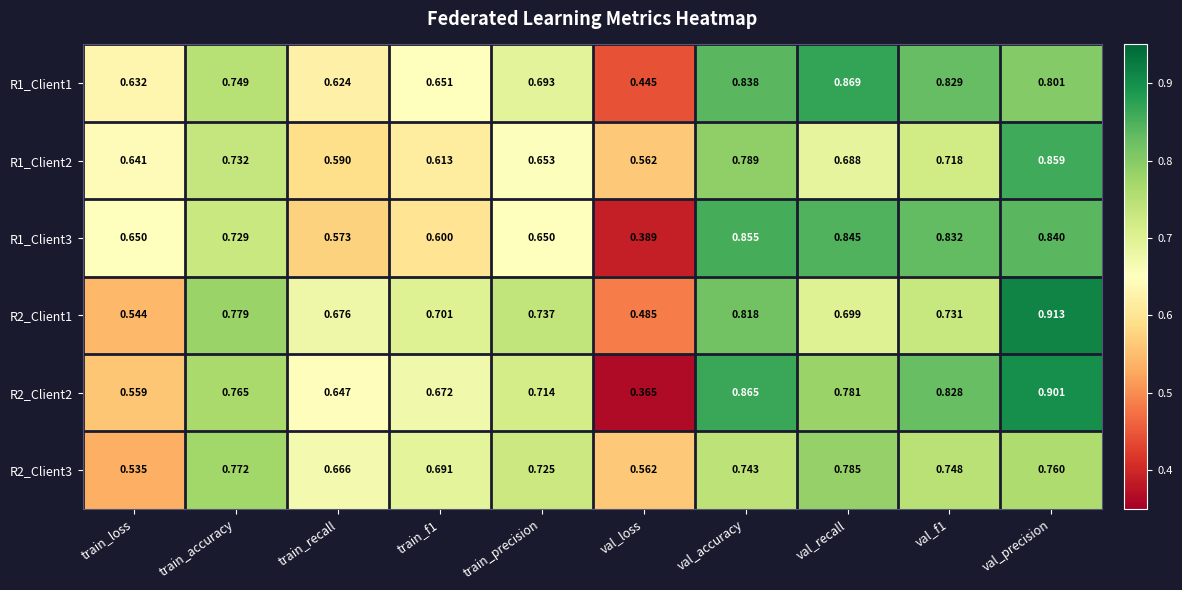

Which category has the highest value across all series?

val_precision